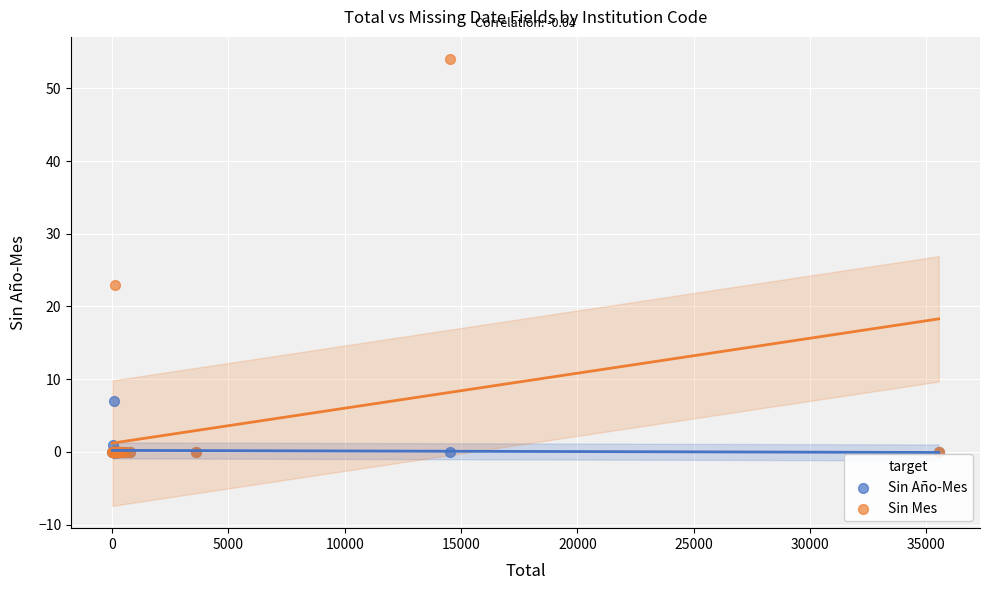

In the Sin Mes series, what Y value is closest to 27?

23